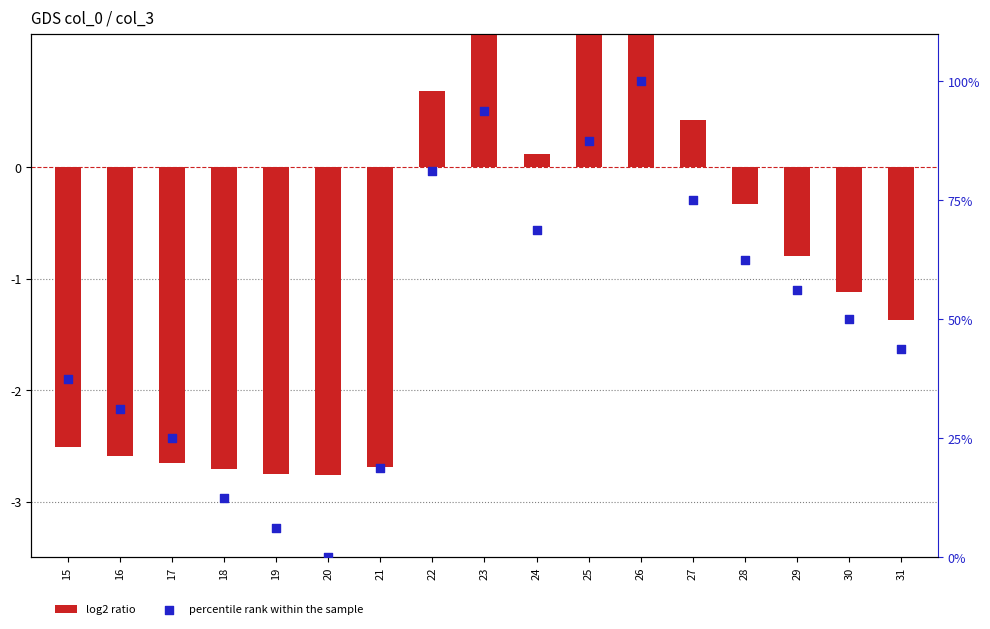

What are all the series names shown in the legend?

log2 ratio, percentile rank within the sample